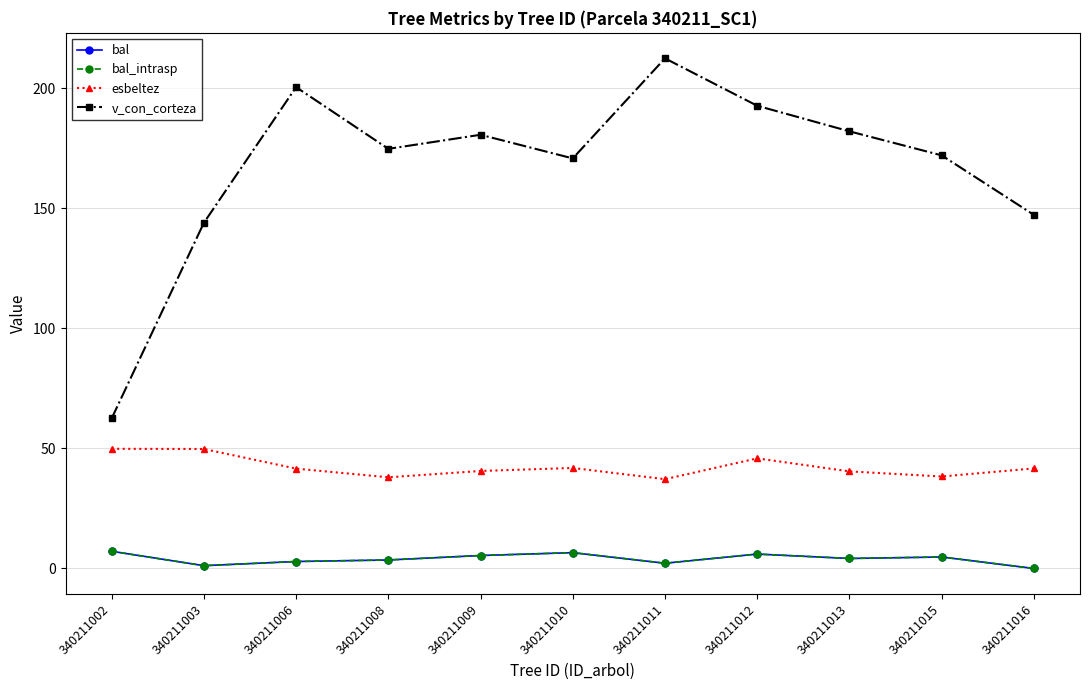

What is the difference between the v_con_corteza values at 340211006 and 340211016?

53.2